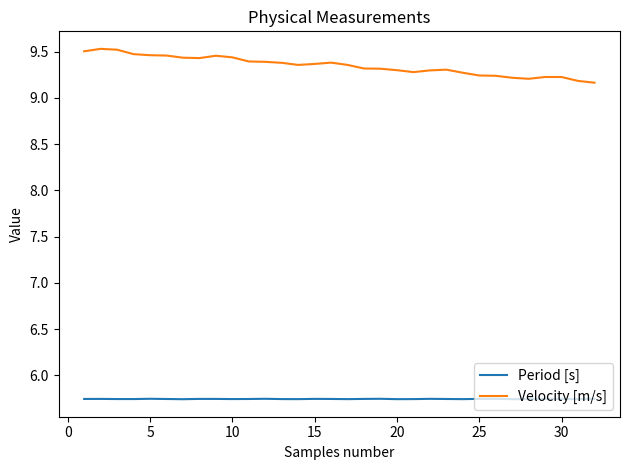

Rank the series by their average value, from lowest to highest.

Period [s], Velocity [m/s]